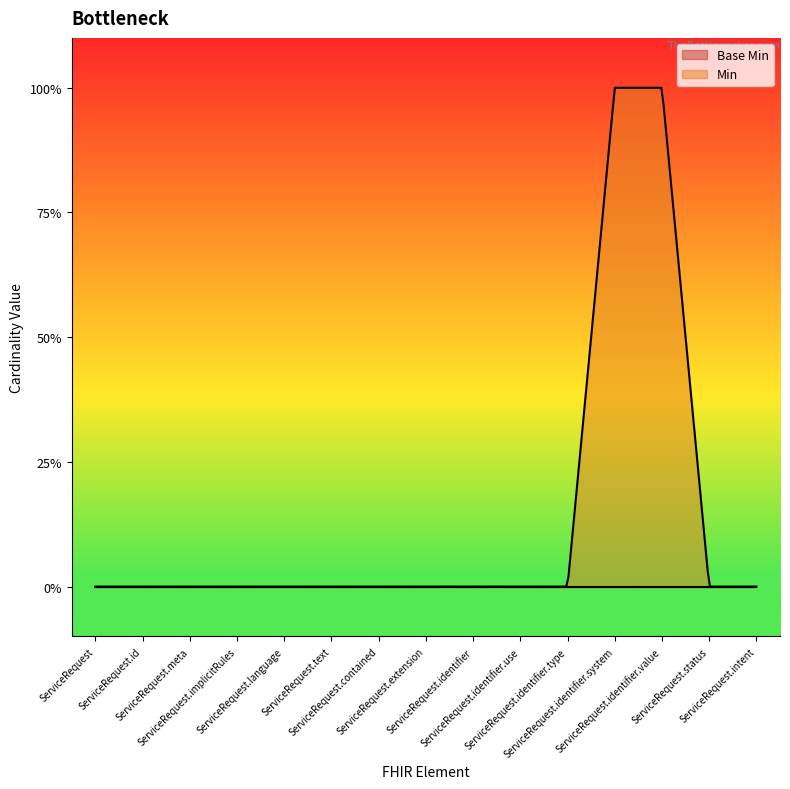

True or false: Min has more than 1 points higher than both neighbors.

False